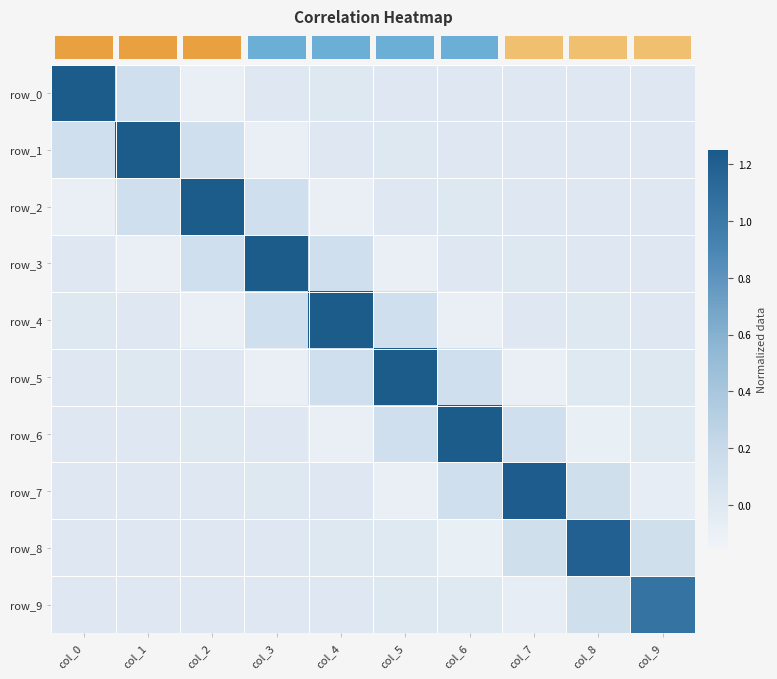

What is the spread (max minus min) of values at col_1?

1.3